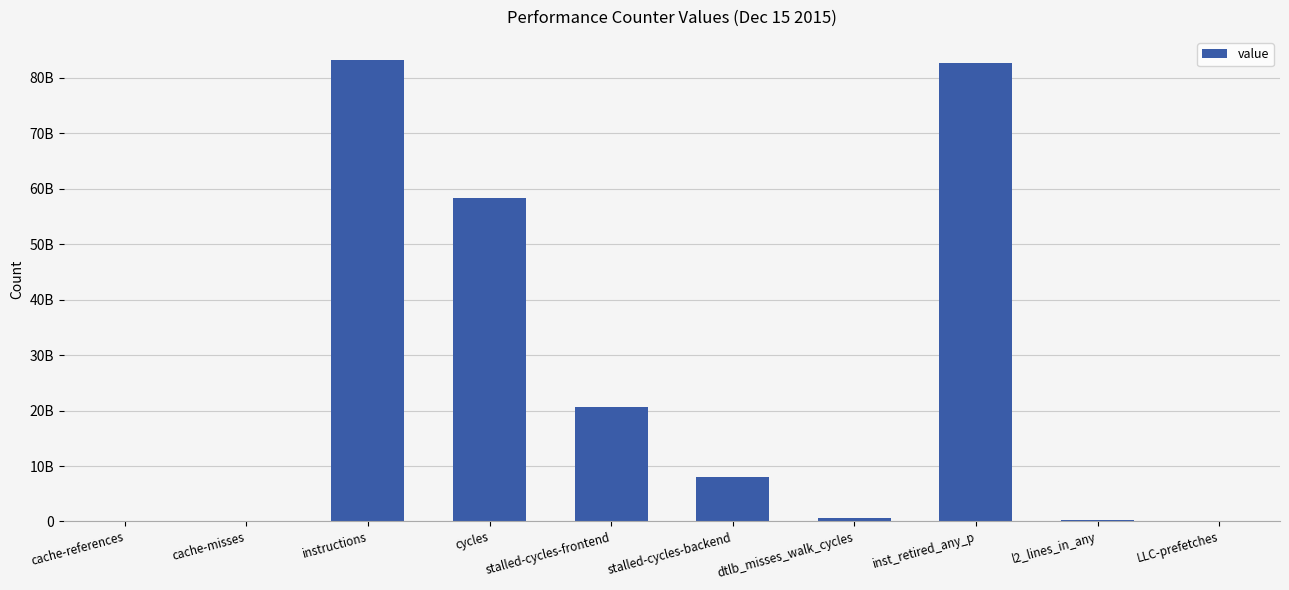

What is the average value?

25420603034